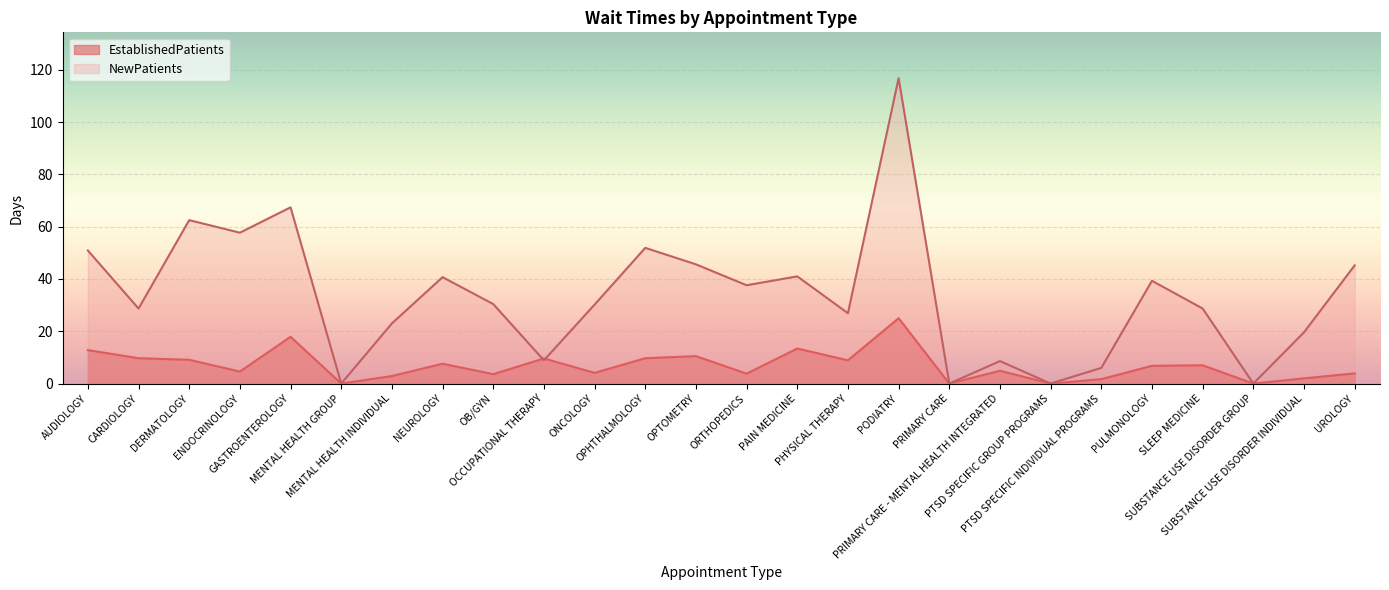

How many times do EstablishedPatients and NewPatients cross each other?

2